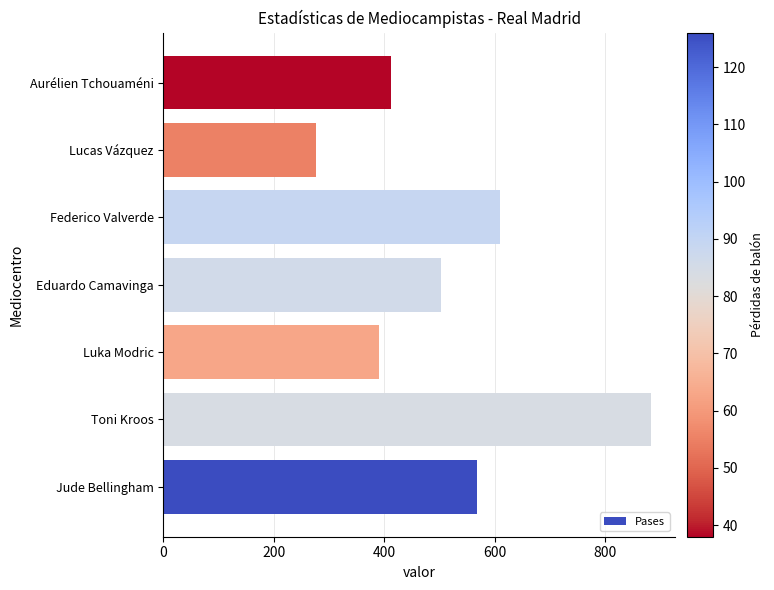

Which category has the highest value across all series?

Toni Kroos